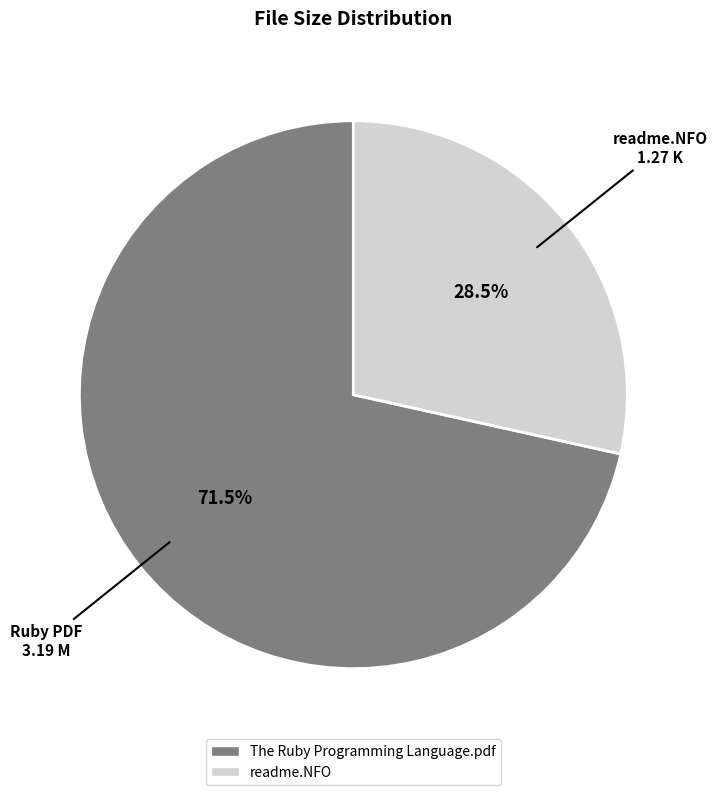

Which slice represents more than half of the pie?

The Ruby Programming Language.pdf